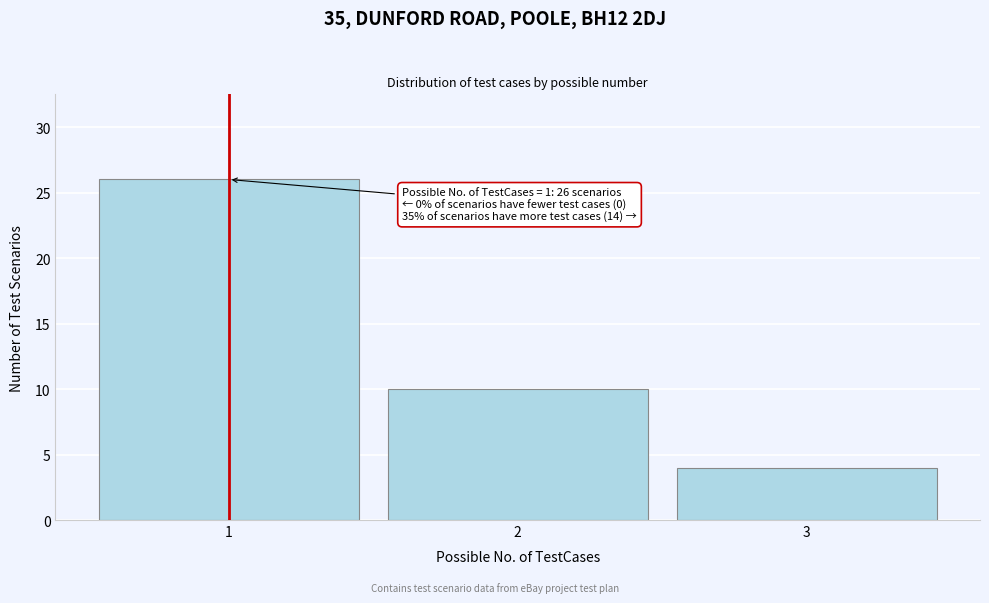

Reading left to right, extract all data points from this chart.

1=26	2=10	3=4